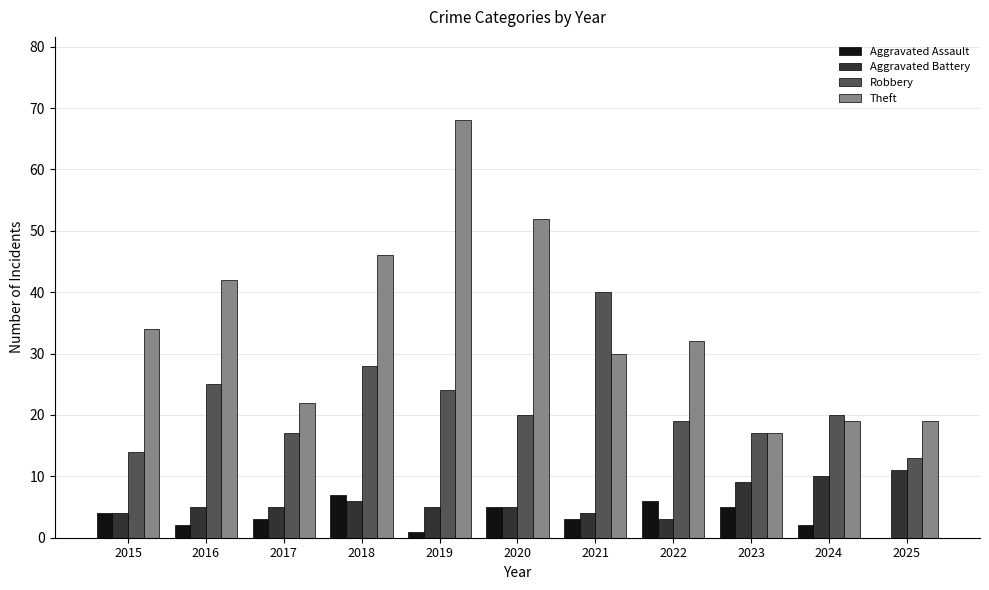

What are all the series names shown in the legend?

Aggravated Assault, Aggravated Battery, Robbery, Theft